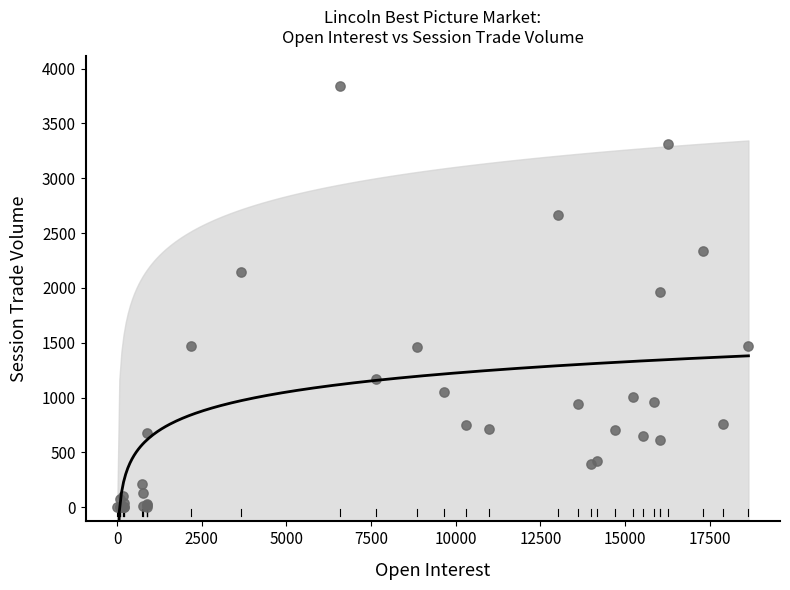

What Y value in the scatter plot is closest to 1919?

1964